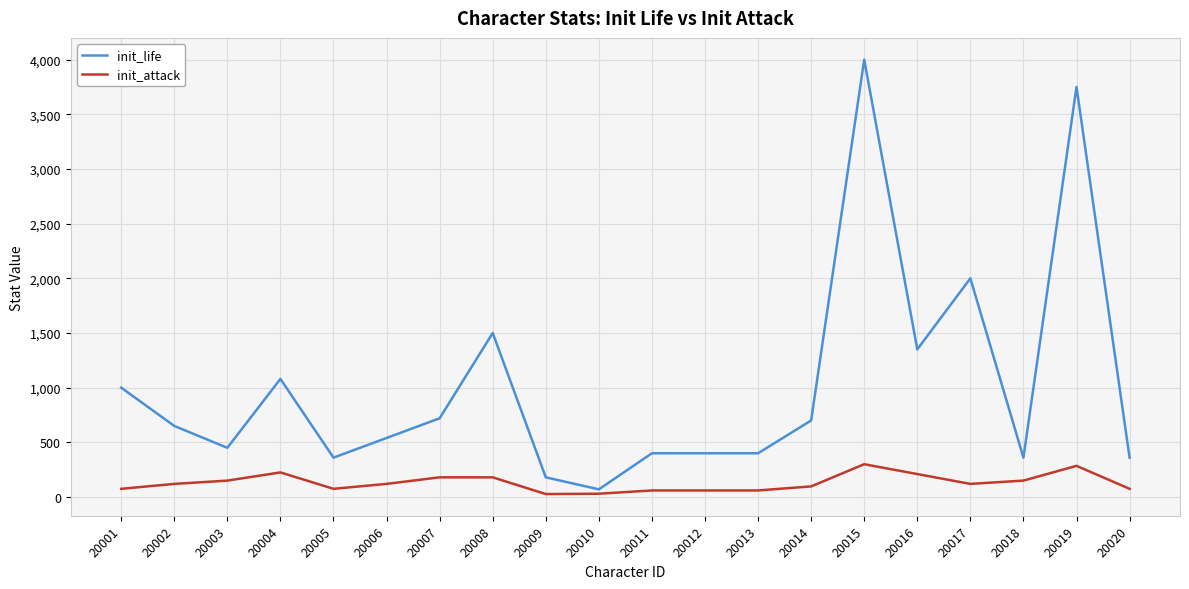

List the series in order of their overall mean, highest first.

init_life, init_attack